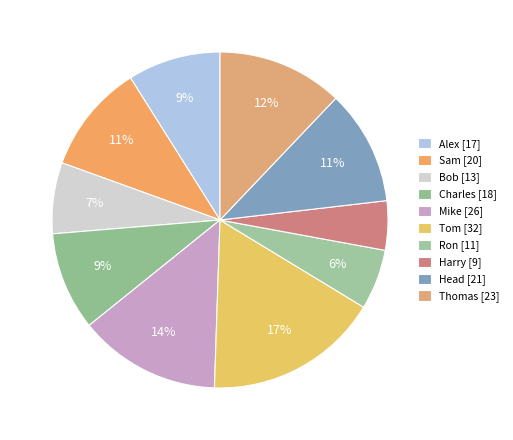

Count the number of slices in the pie.

10